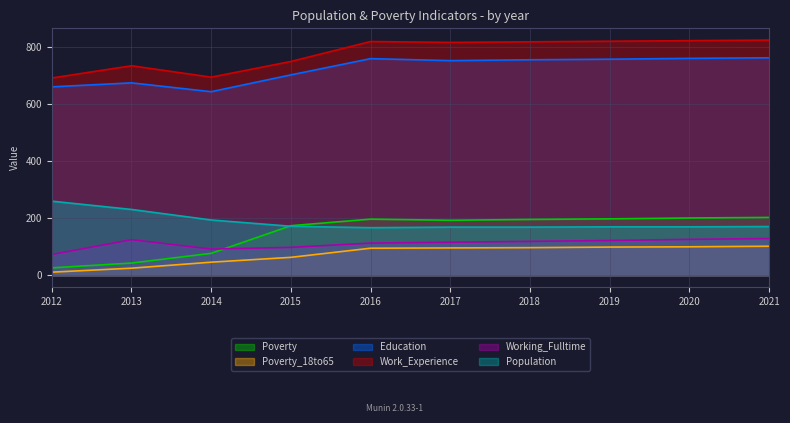

What is the value of the Working_Fulltime point at the 5th from the left?

113